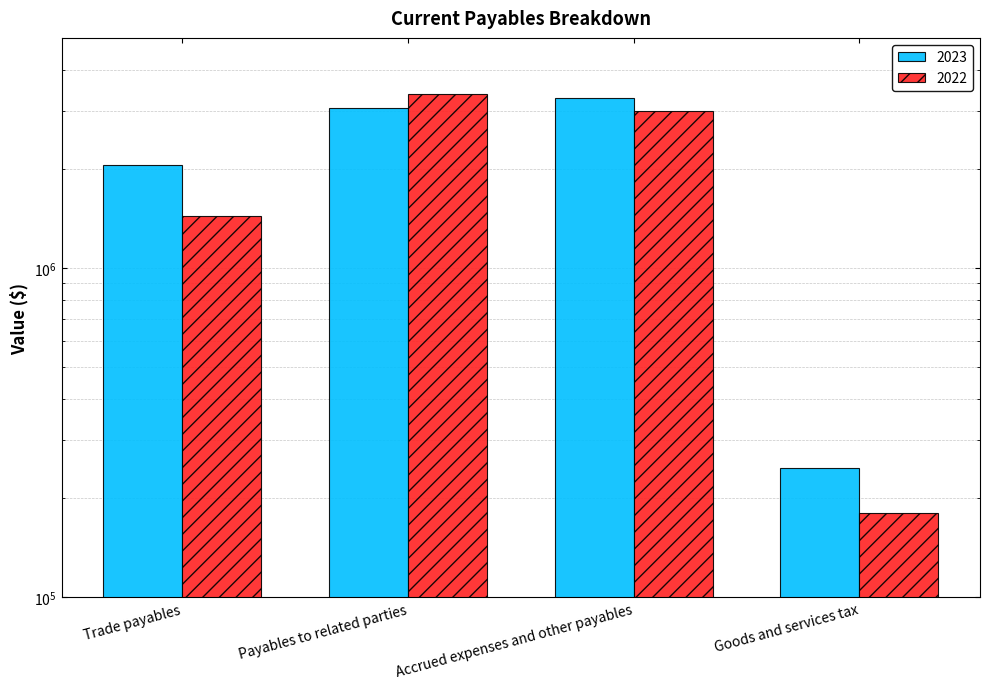

What is the value of the 2022 bar at the 3rd from the left?

3002463